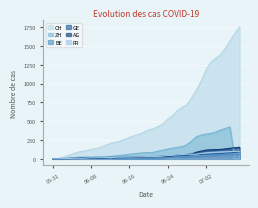

What is the difference between the maximum and minimum values in the ZH series?

423